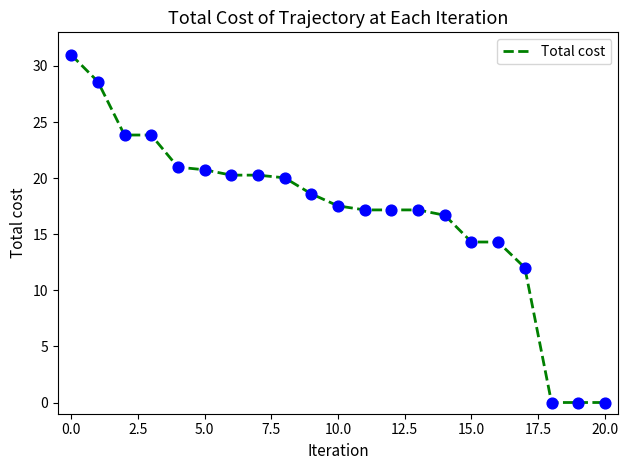

What is the difference between the maximum and minimum values?

31.0